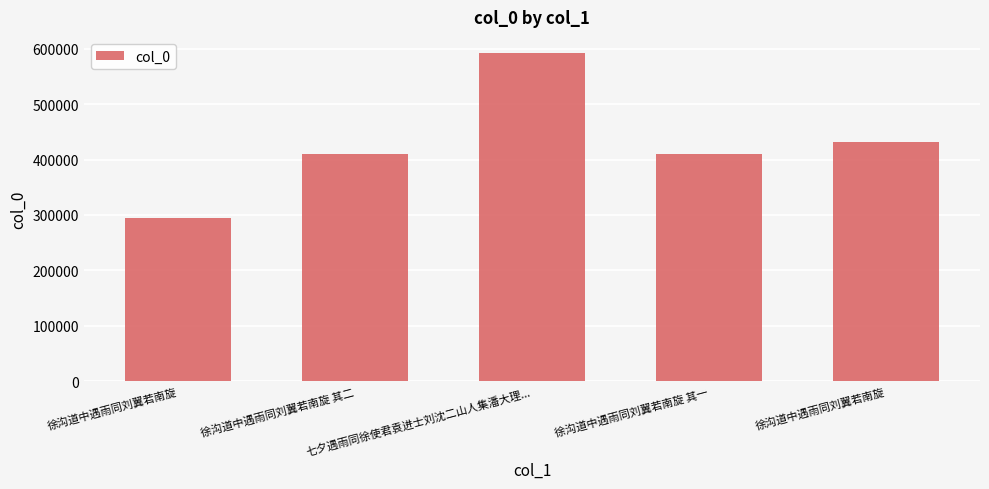

List the labels in order of value, largest first.

七夕遇雨同徐使君袁进士刘沈二山人集潘大理..., 徐沟道中遇雨同刘翼若南旋, 徐沟道中遇雨同刘翼若南旋 其二, 徐沟道中遇雨同刘翼若南旋 其一, 徐沟道中遇雨同刘翼若南旋